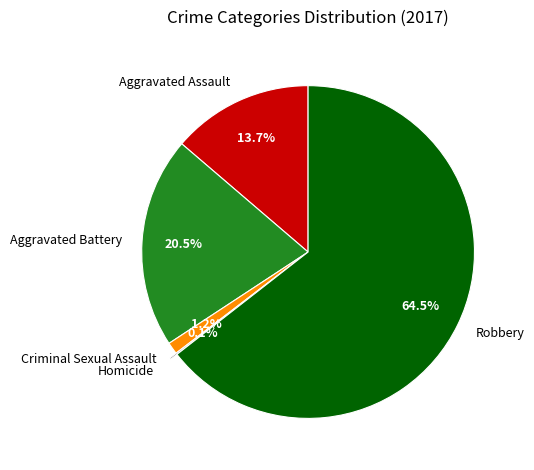

Is there a majority slice in this chart?

Yes